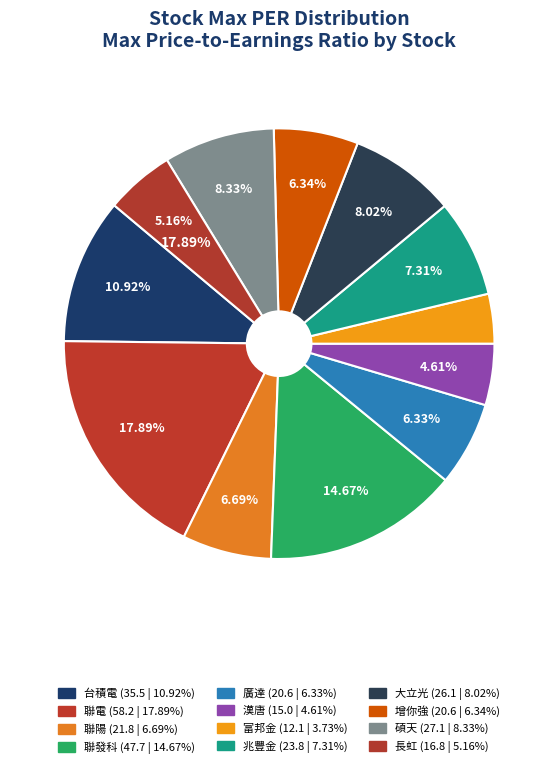

To the nearest percent, what percentage of the pie is 漢唐?

5%